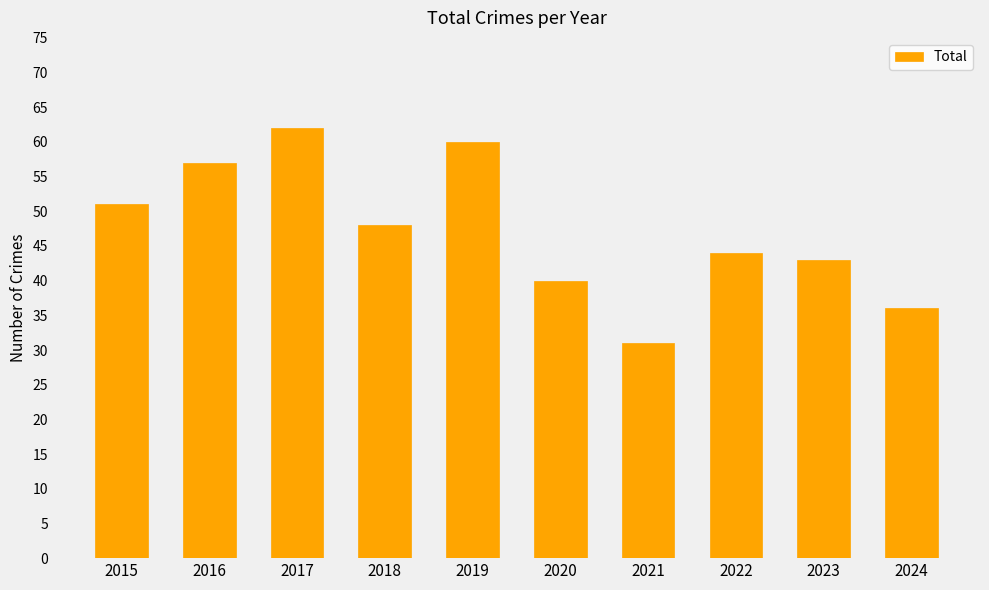

What is the change in value from 2016 to 2017?

+5